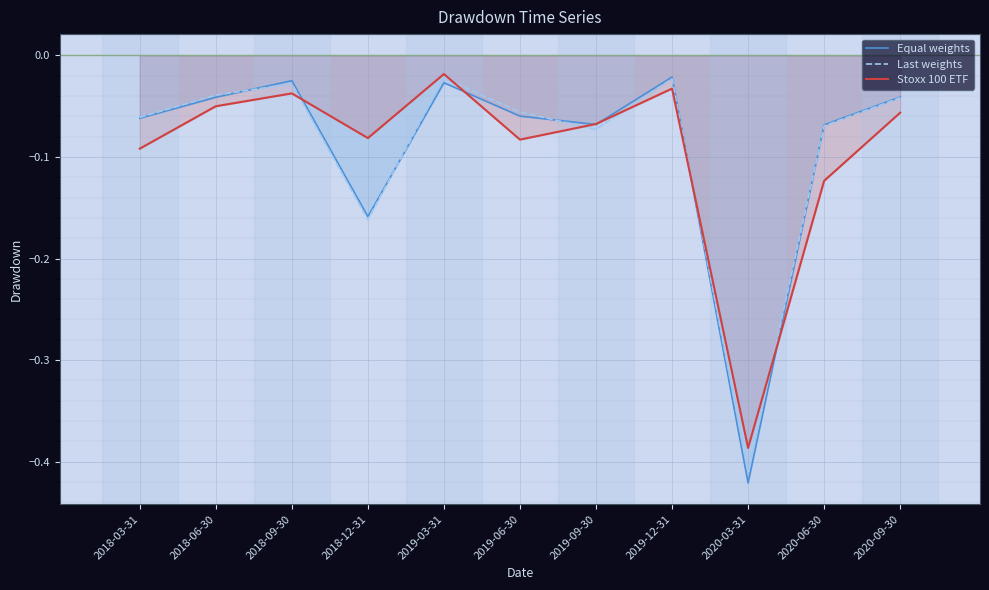

What position from the left is 2020-03-31?

9